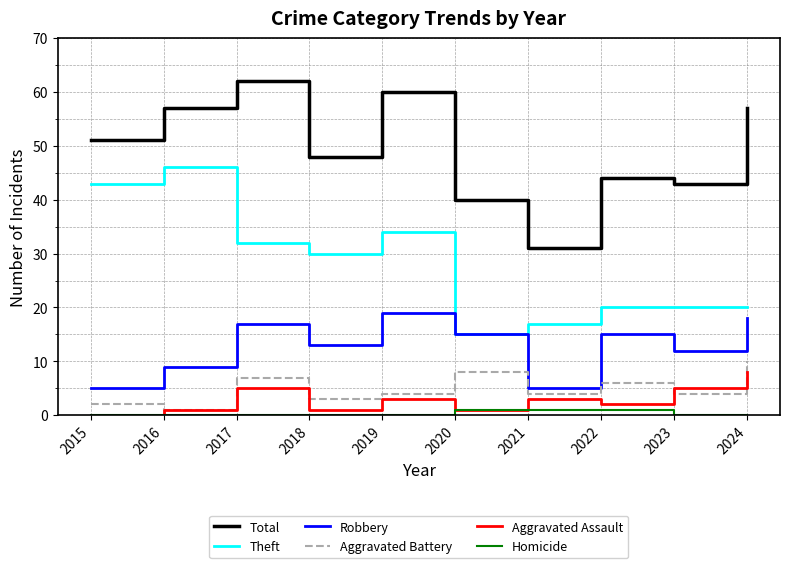

What value does the Aggravated Assault series have at 2017?

5